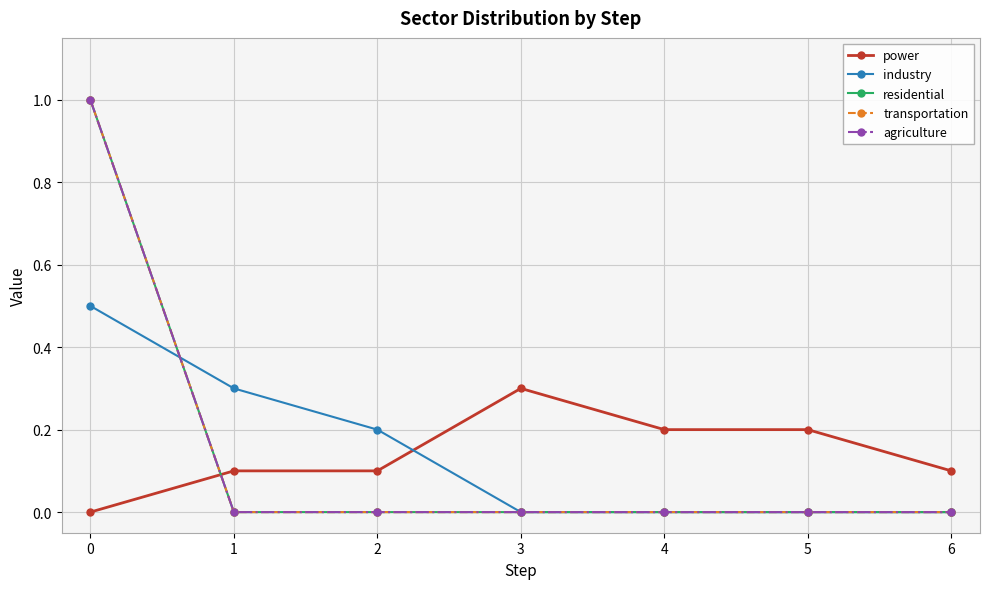

What is the average value of the agriculture series?

0.1